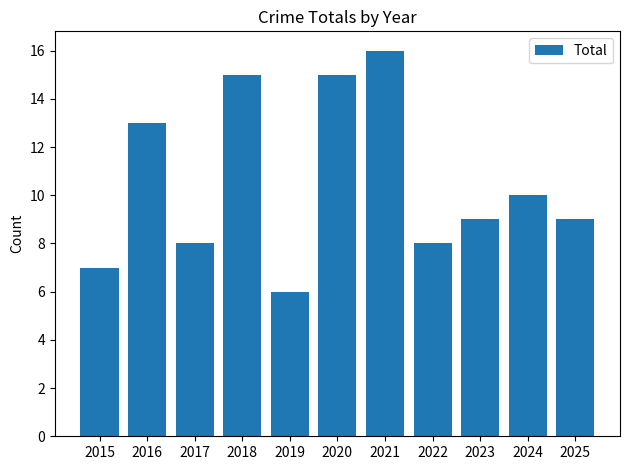

What is the value of the 1st bar from the left?

7